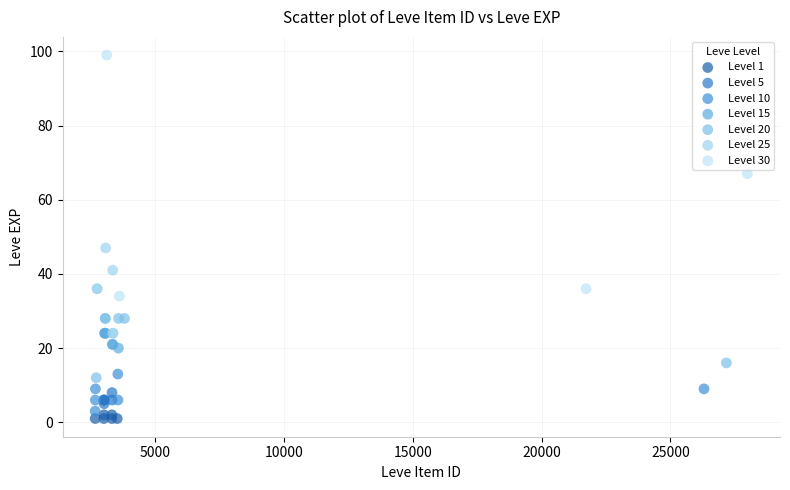

Which series has the widest spread of Y values?

Level 30